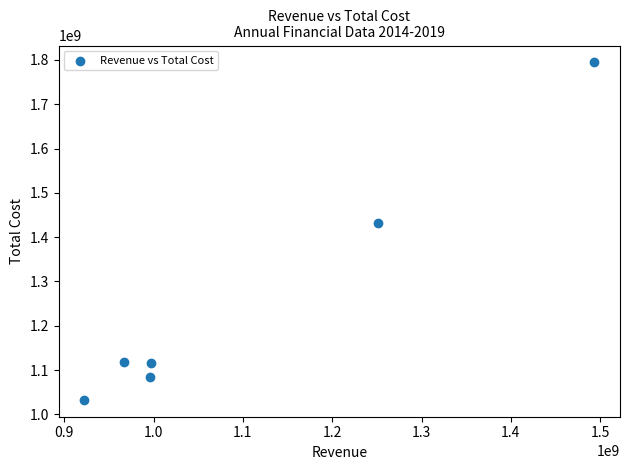

What is the average Y value?

1262942167.7